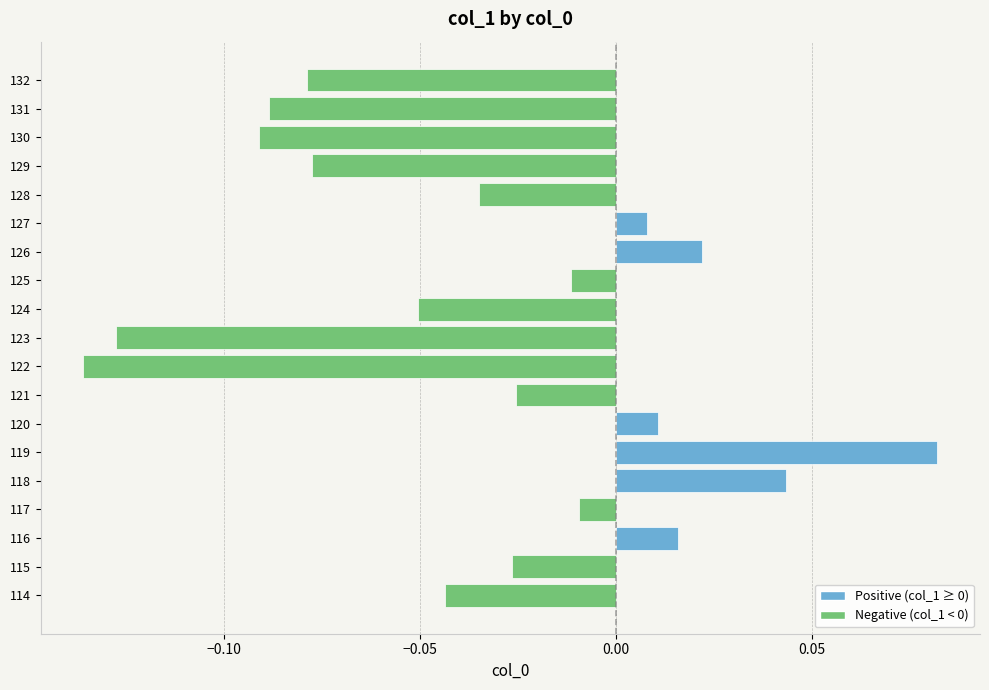

What is the change in value from 114 to 120?

+0.1